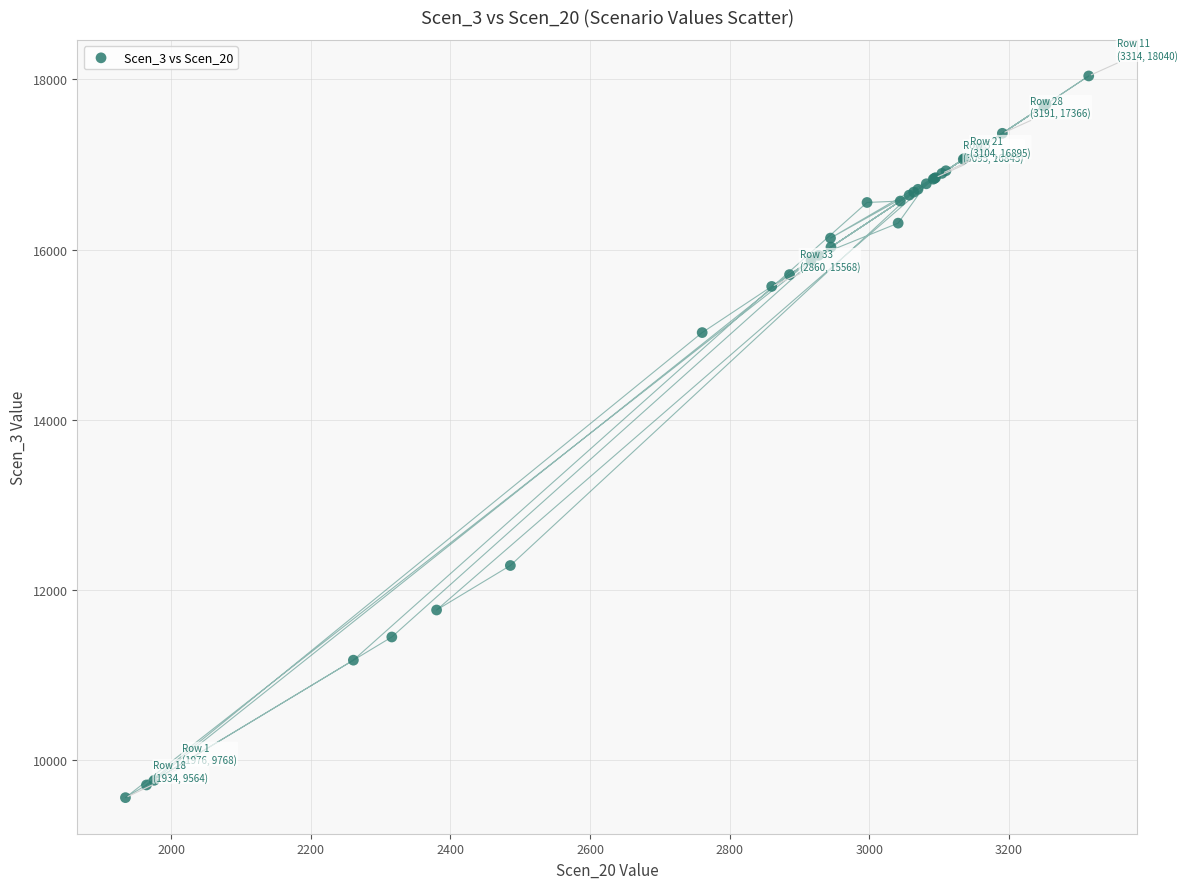

What Y value in the scatter plot is closest to 13801?

15025.7